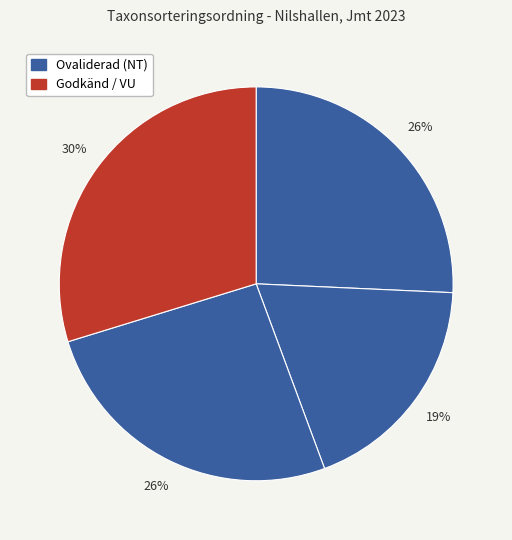

How many segments does this pie chart have?

4